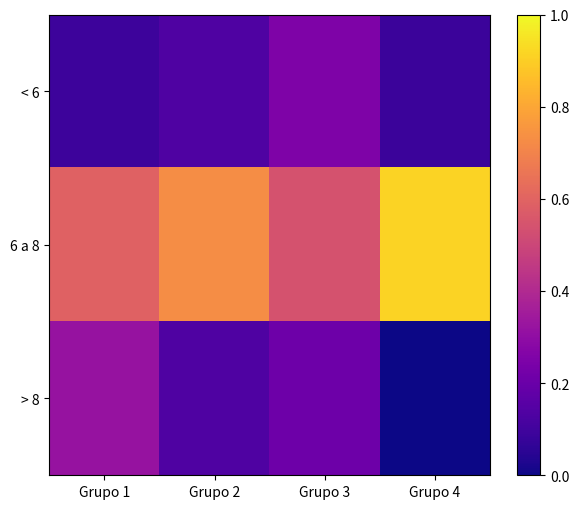

Reading left to right, transcribe all the data shown in this chart.

< 6: Grupo 1=0.1	Grupo 2=0.1	Grupo 3=0.2	Grupo 4=0.1
6 a 8: Grupo 1=0.6	Grupo 2=0.7	Grupo 3=0.5	Grupo 4=0.9
> 8: Grupo 1=0.3	Grupo 2=0.1	Grupo 3=0.2	Grupo 4=0.0